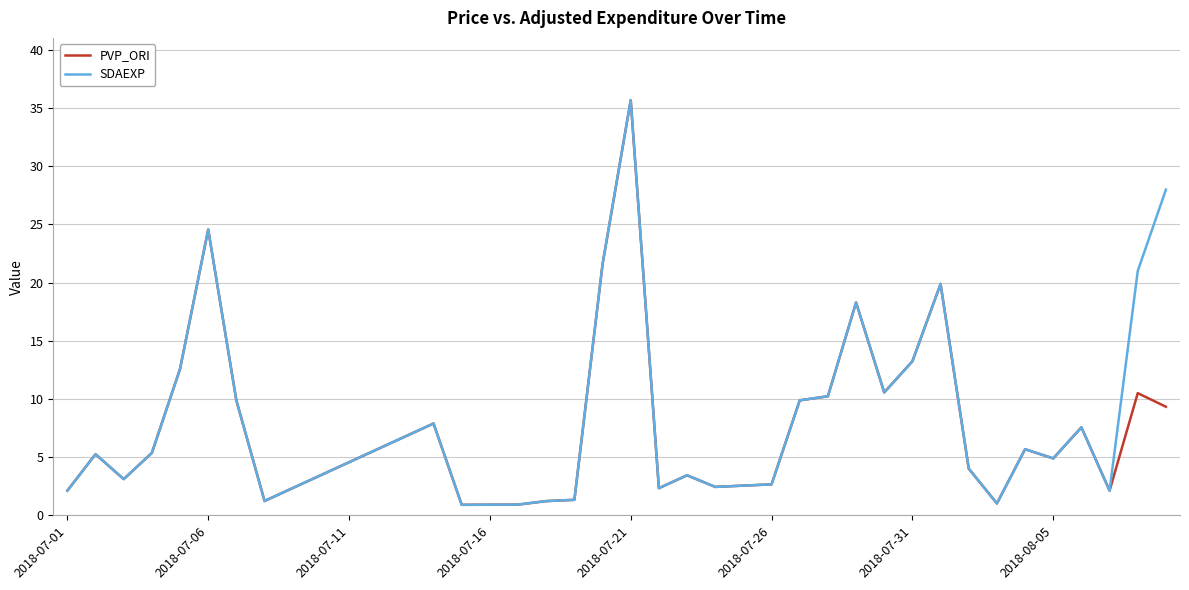

What is the lowest value of the SDAEXP series?

0.9